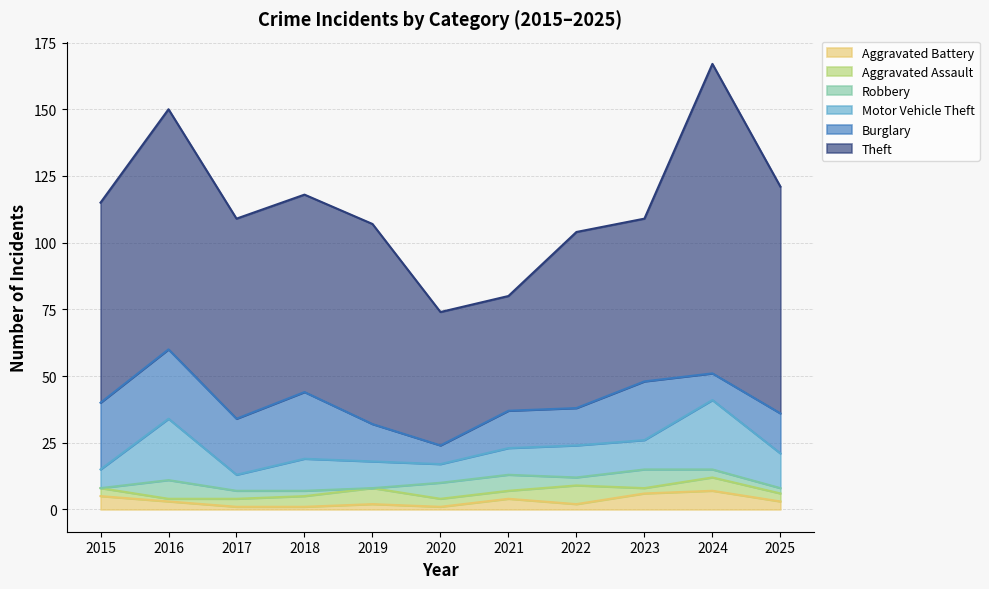

What is the highest value of the Aggravated Battery series?

7